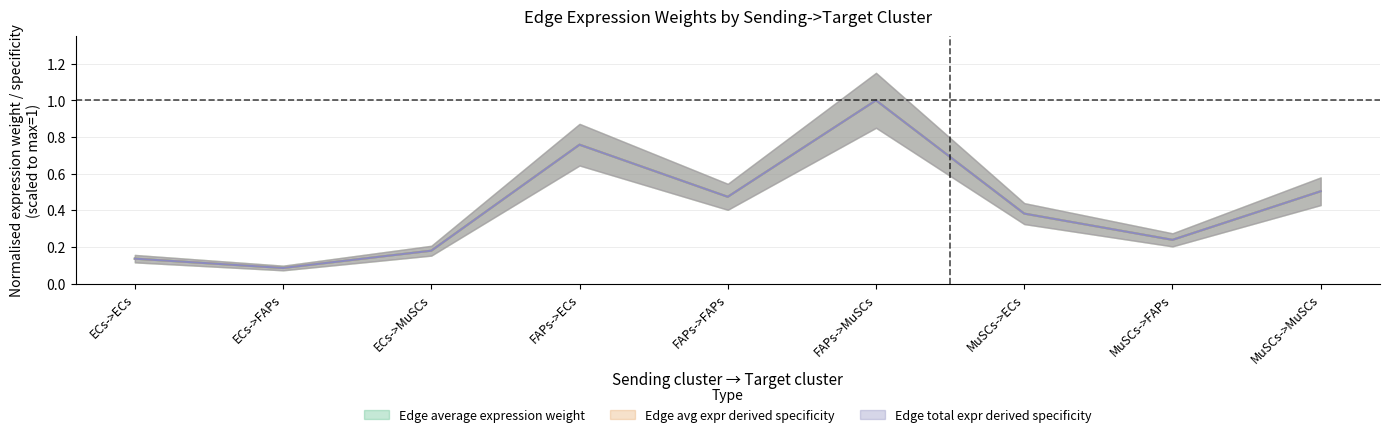

Where is Edge avg expr derived specificity nearest to the value 0?

ECs->FAPs